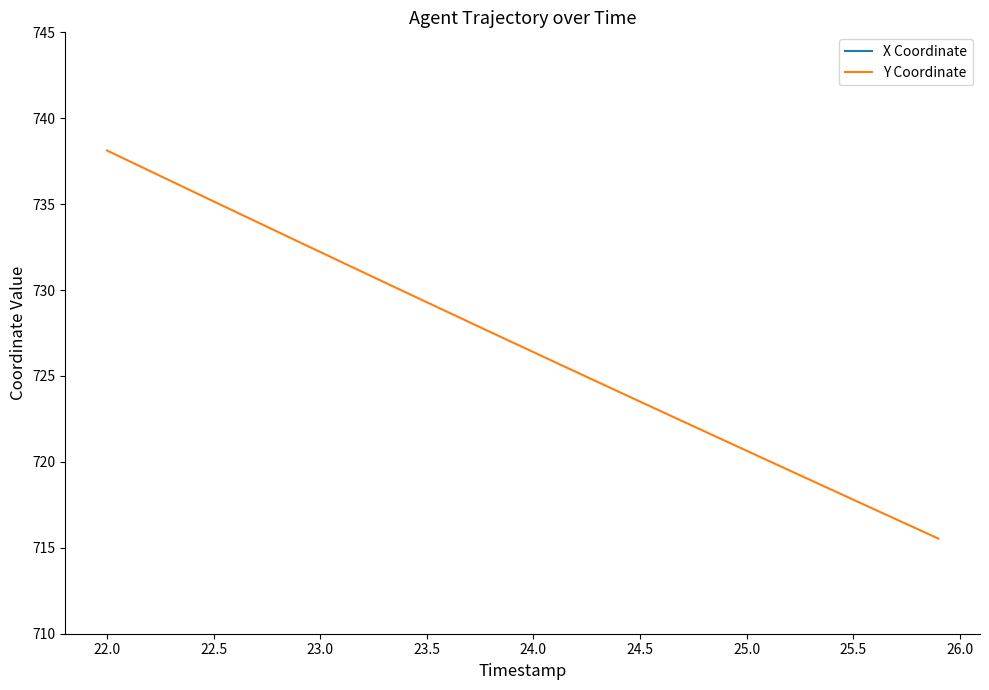

Count the number of data series in this chart.

2